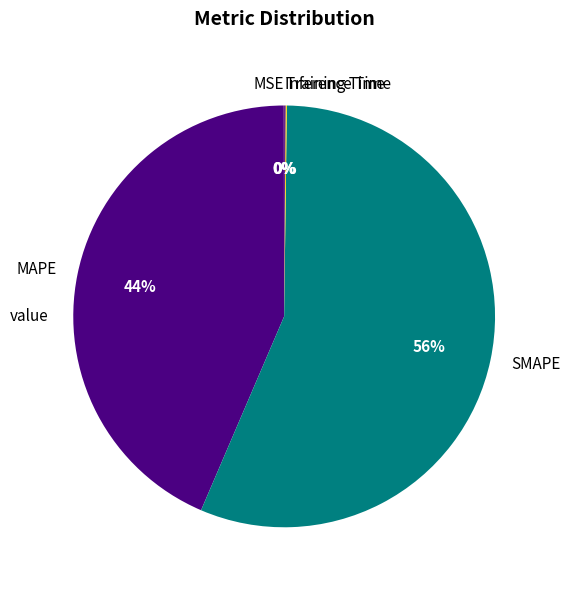

What is the majority slice?

SMAPE